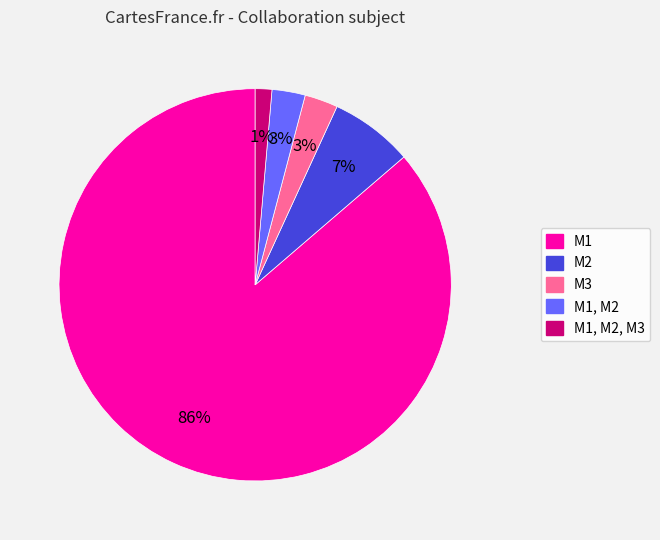

Count the number of slices in the pie.

5